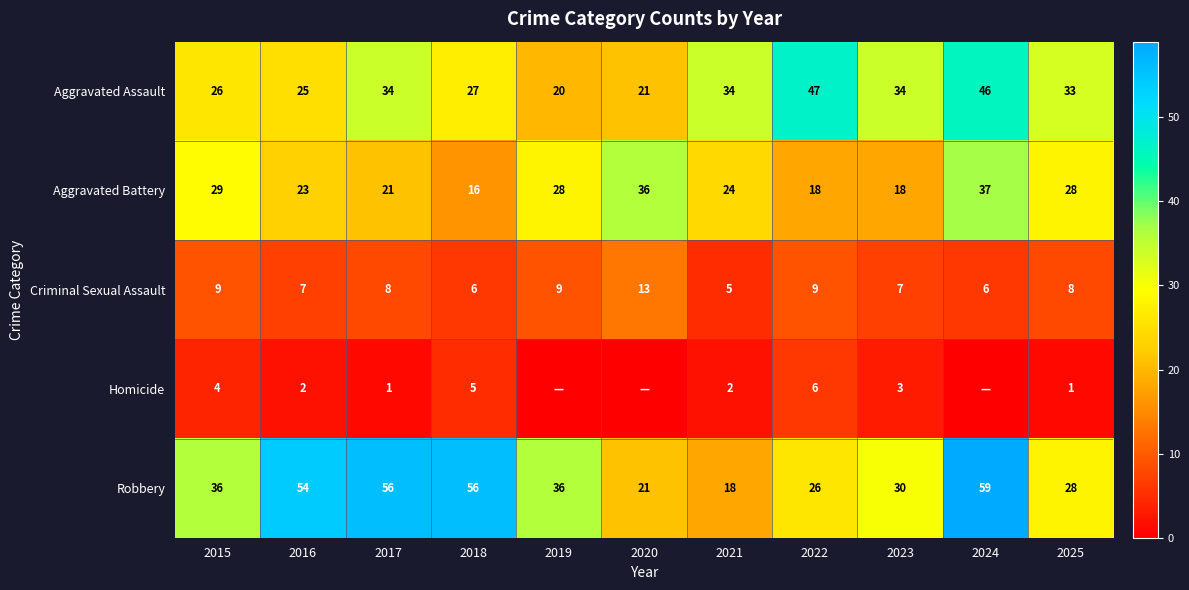

What is the difference between the second highest and second lowest values in the Criminal Sexual Assault series?

3